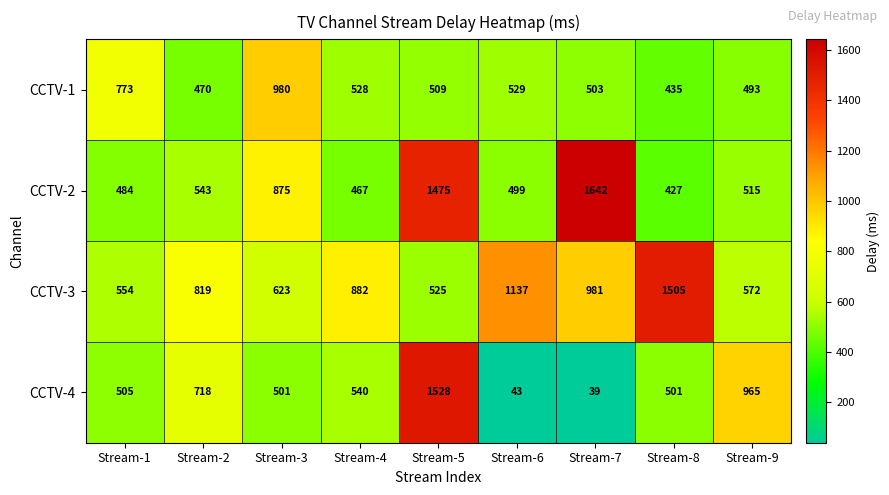

Where is CCTV-4 nearest to the value 783?

Stream-2